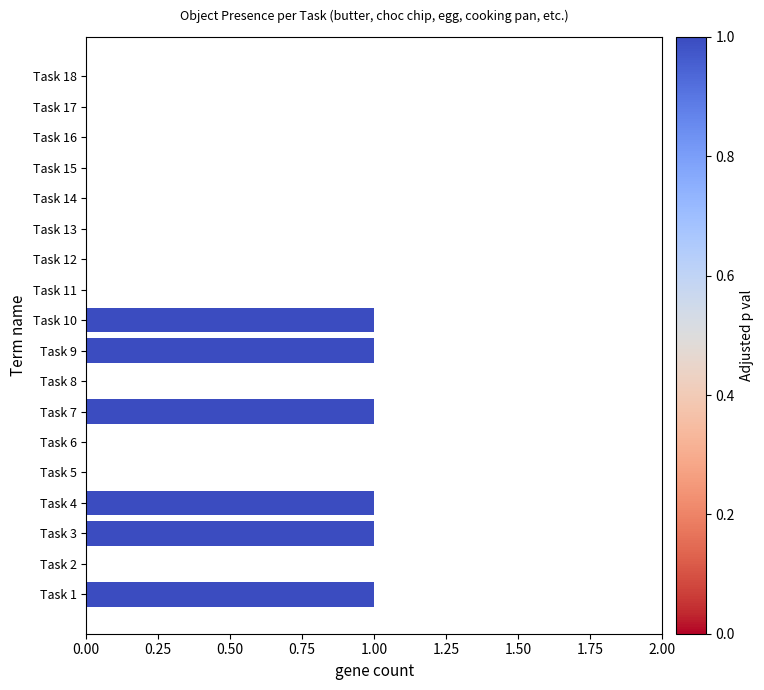

What is the sum of all values?

6